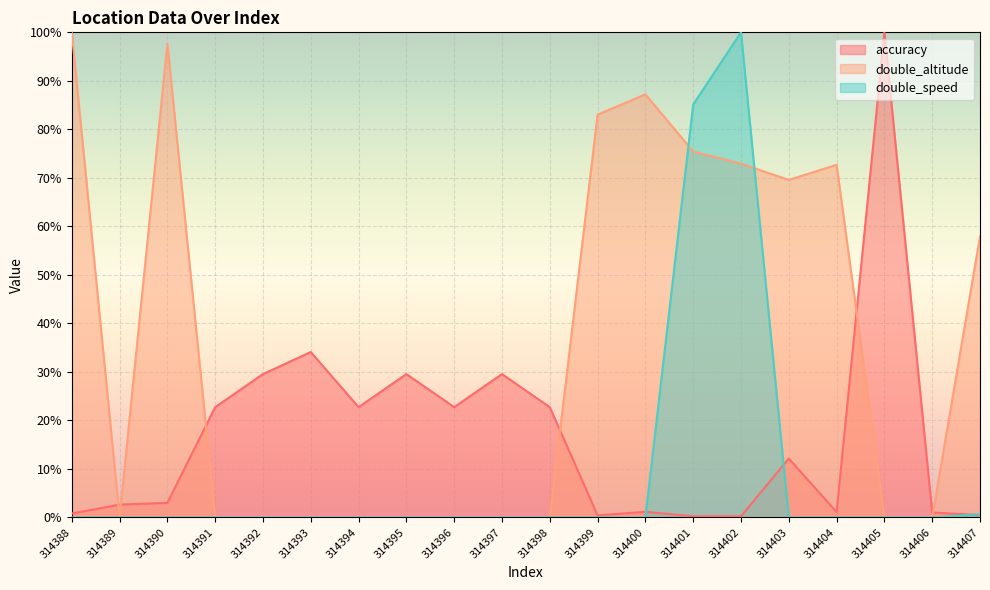

Is it true that double_altitude equals 57.9 at 314407?

True